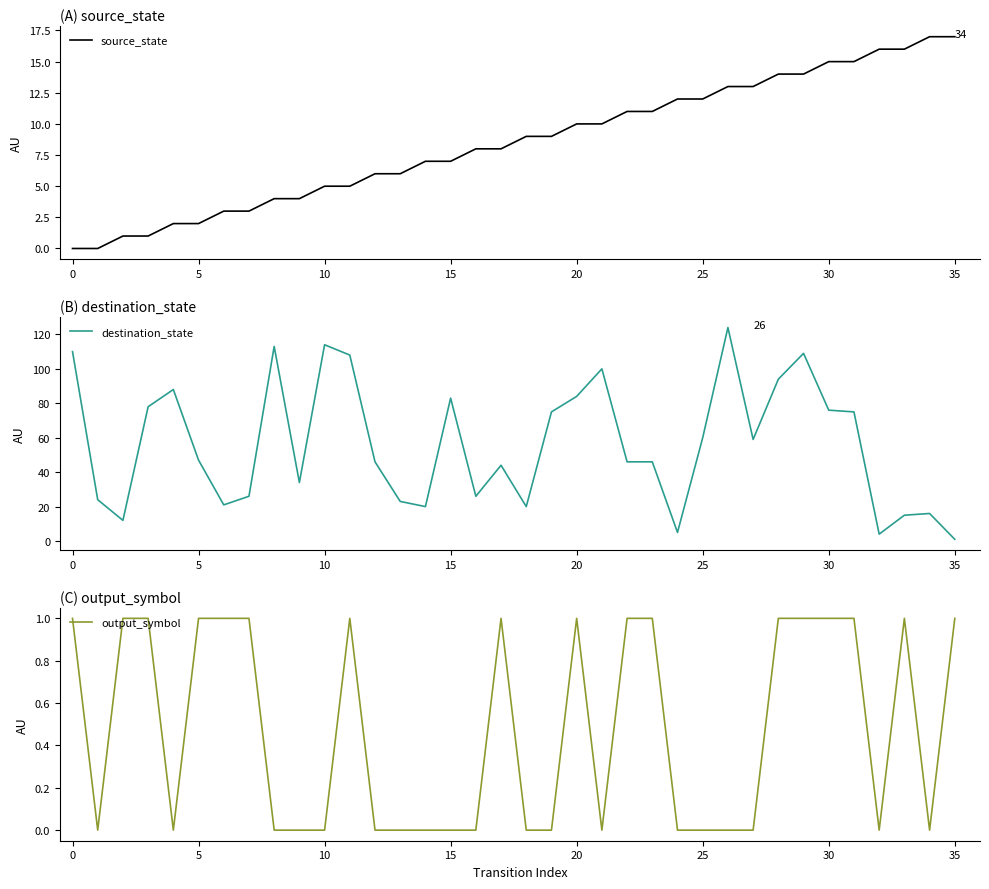

Is it true that source_state equals 1 at 35?

False